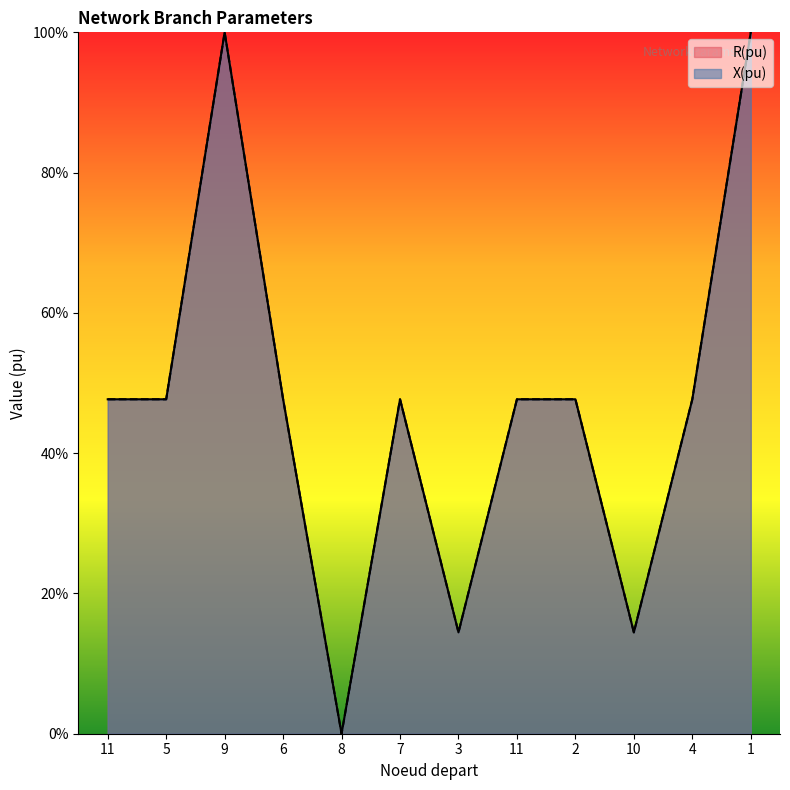

At which category is the sum across all series the highest?

9